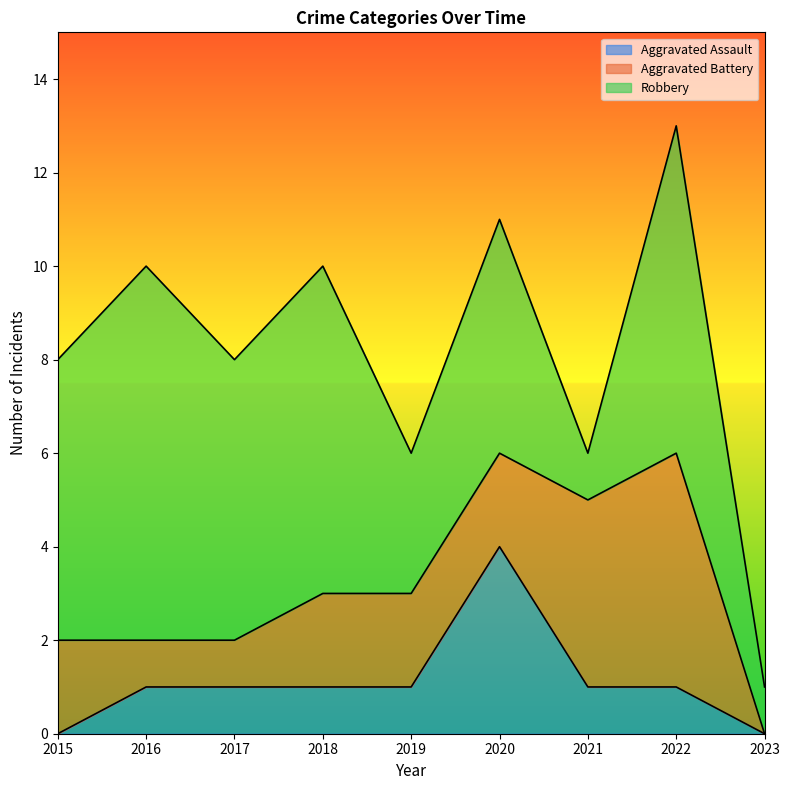

What are all the series names shown in the legend?

Aggravated Assault, Aggravated Battery, Robbery